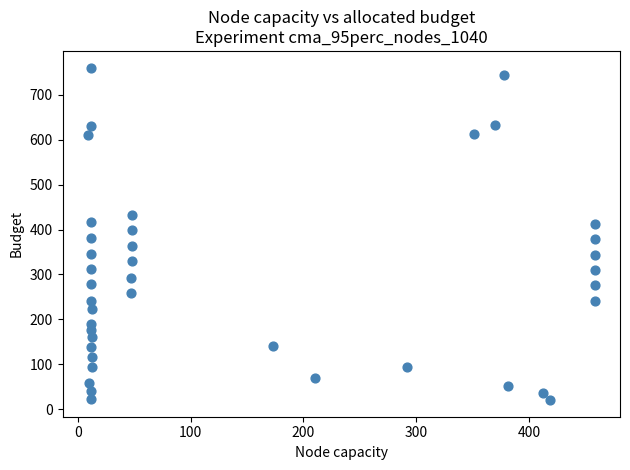

What is the range of Y values (max minus min)?

741